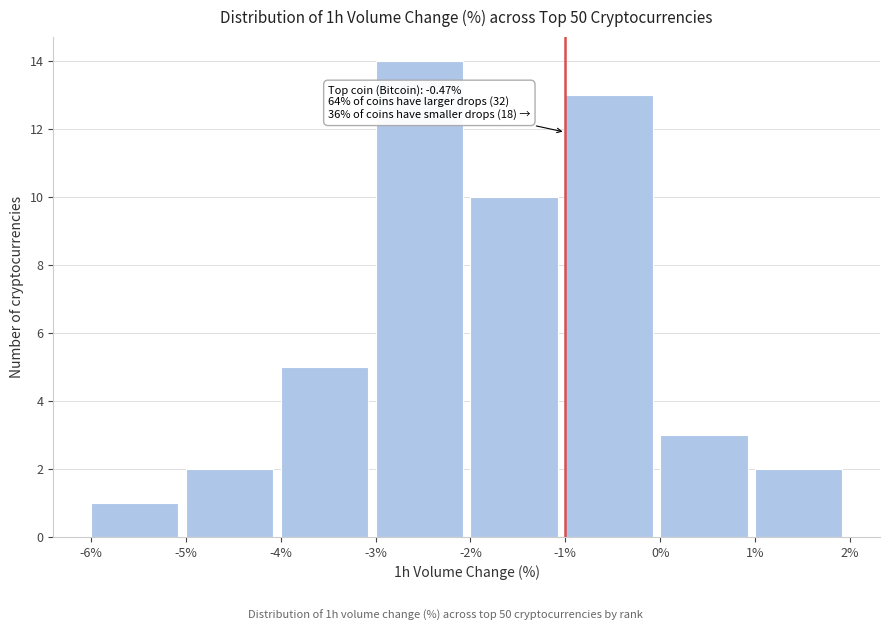

Which range on the x-axis has the tallest bar?

-3% to -2%